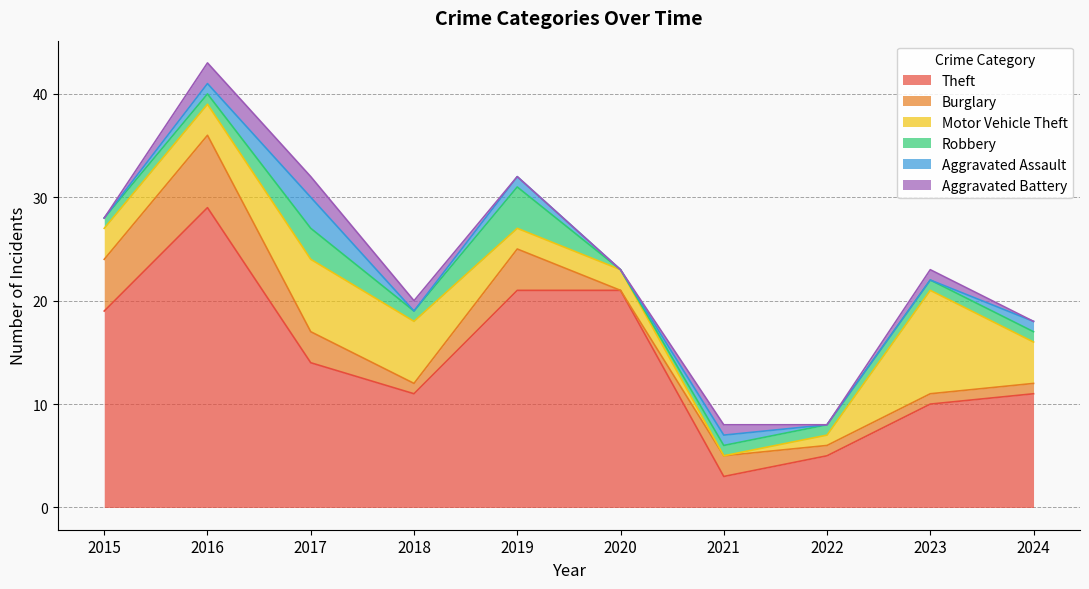

What is the value of the Burglary point at the 7th from the left?

2